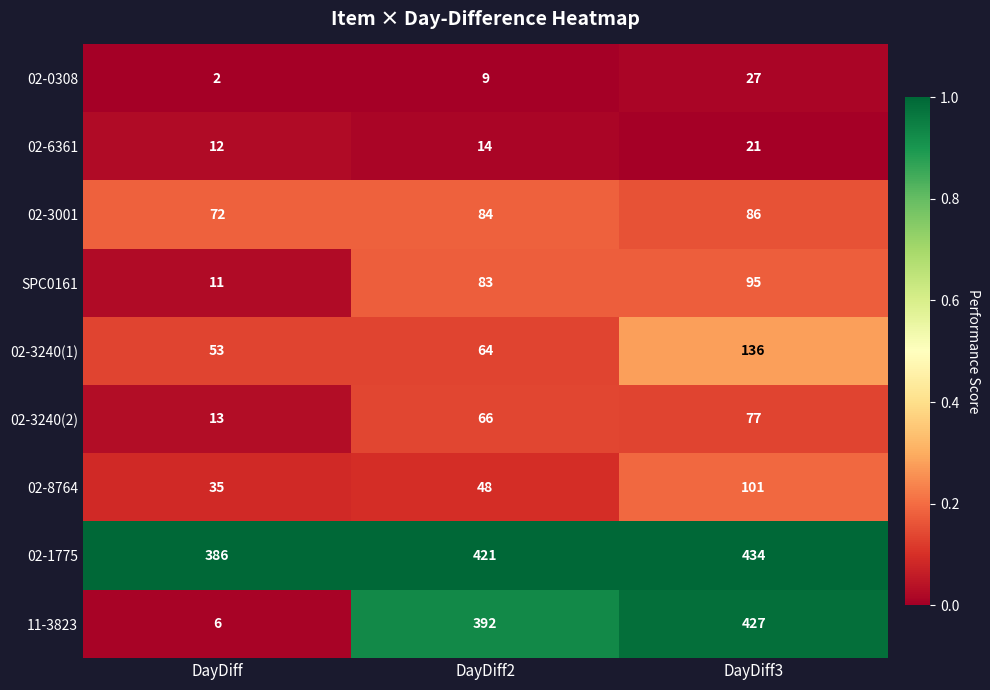

Rank the series at DayDiff2 from lowest to highest value.

02-0308, 02-6361, 02-8764, 02-3240(1), 02-3240(2), SPC0161, 02-3001, 11-3823, 02-1775